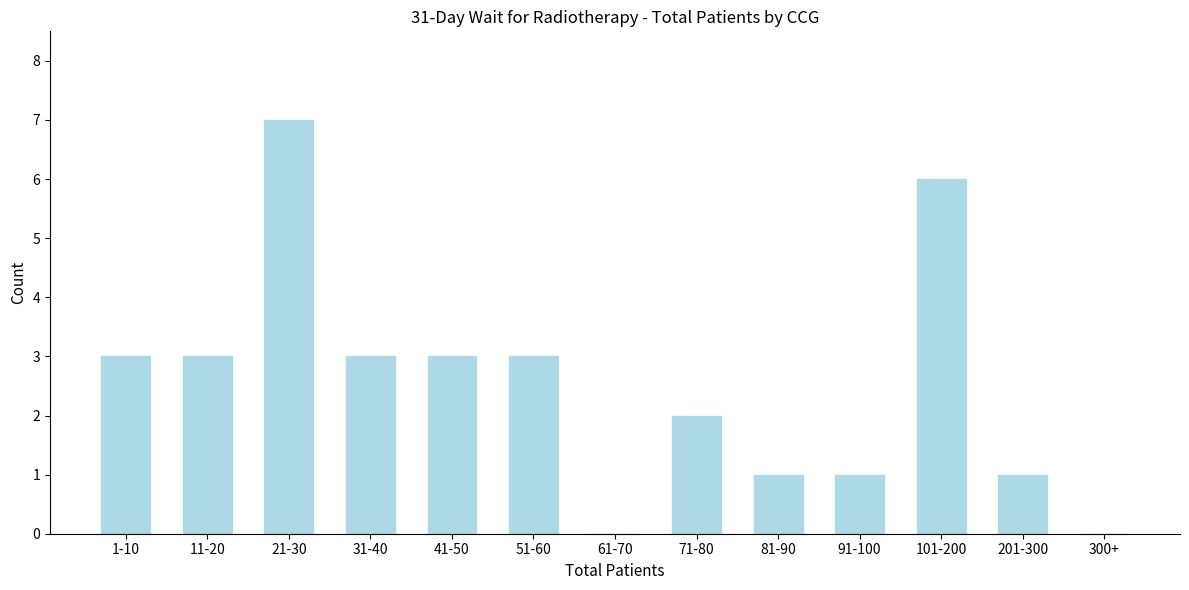

Reading left to right, what are all the values shown in this chart?

1-10=3	11-20=3	21-30=7	31-40=3	41-50=3	51-60=3	61-70=0	71-80=2	81-90=1	91-100=1	101-200=6	201-300=1	300+=0